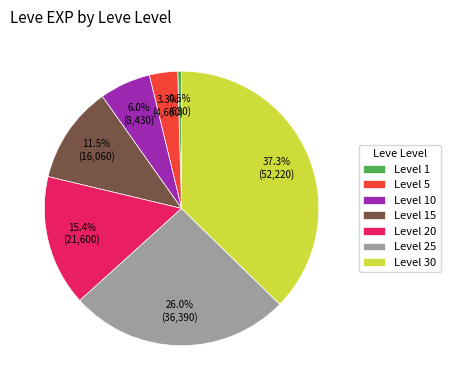

Which category has the biggest portion of the pie?

Level 30